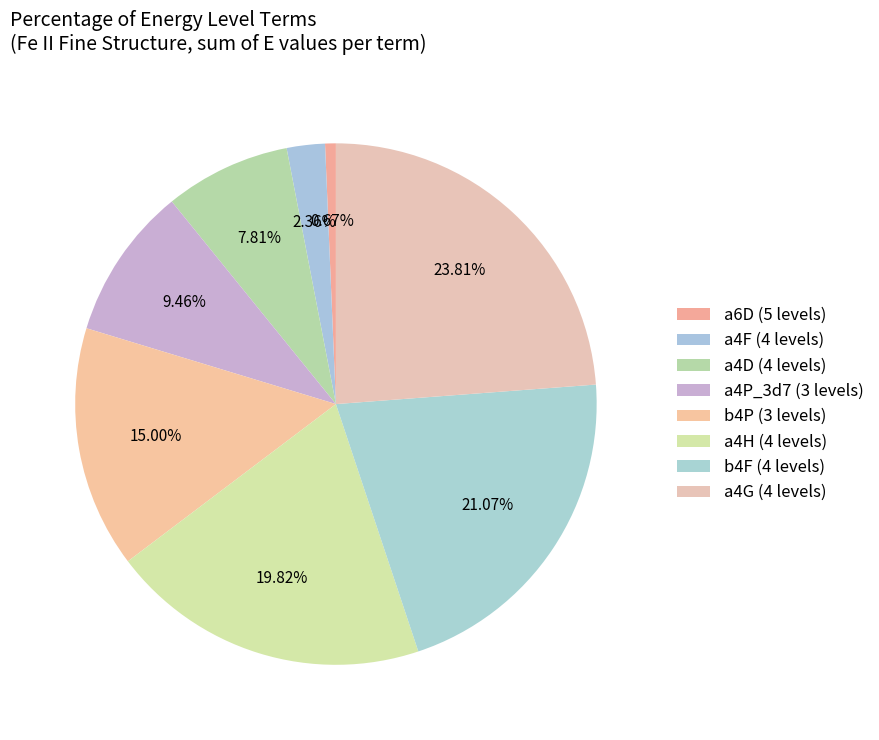

How many segments does this pie chart have?

8